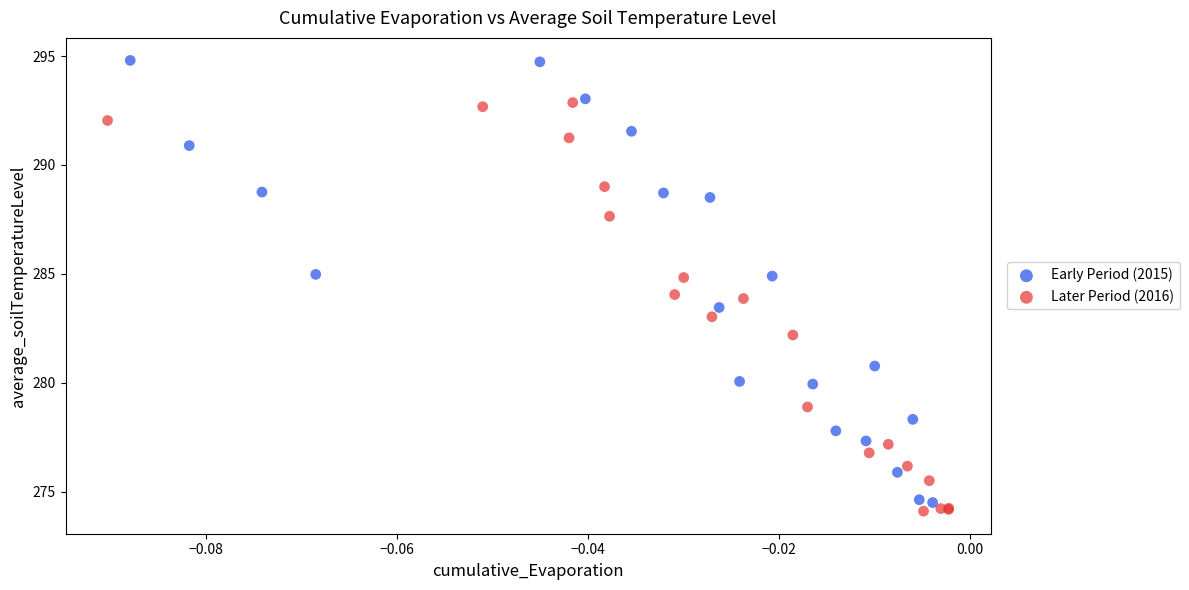

Which series reaches the maximum Y coordinate?

Early Period (2015)